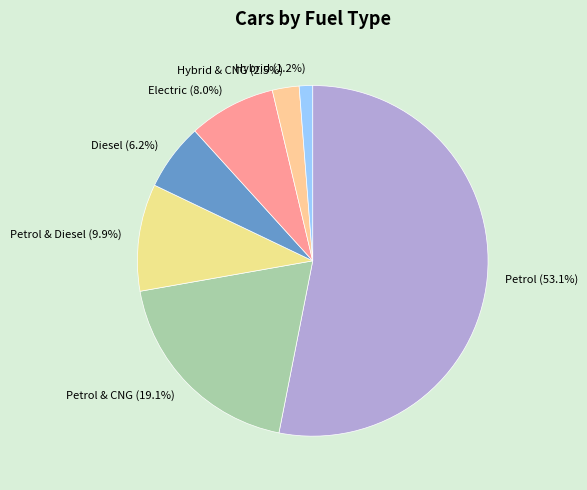

Is there any slice that represents more than half of the pie?

Yes